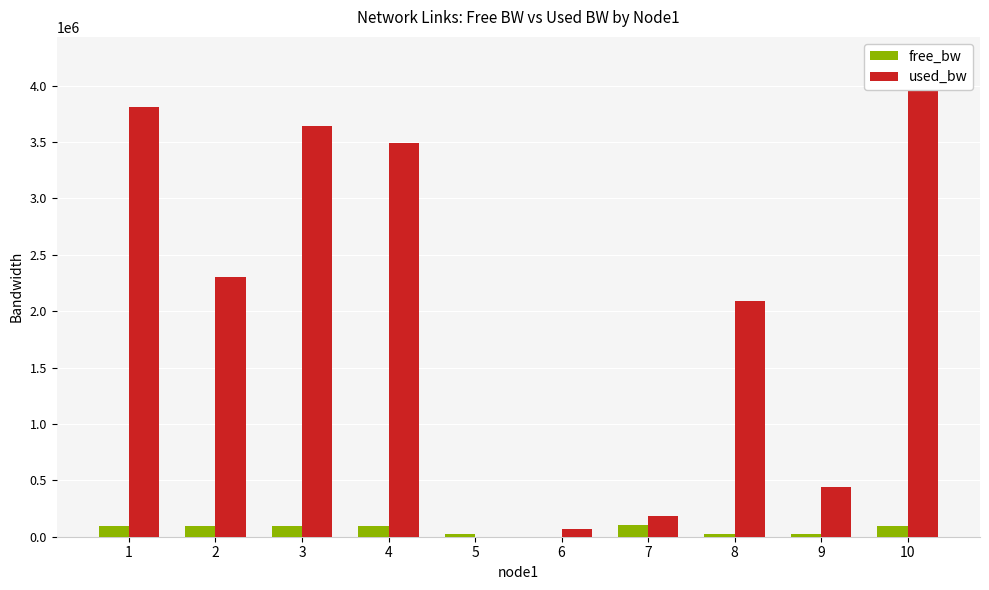

Is the value of used_bw at 2 greater than the value of free_bw at 9?

Yes